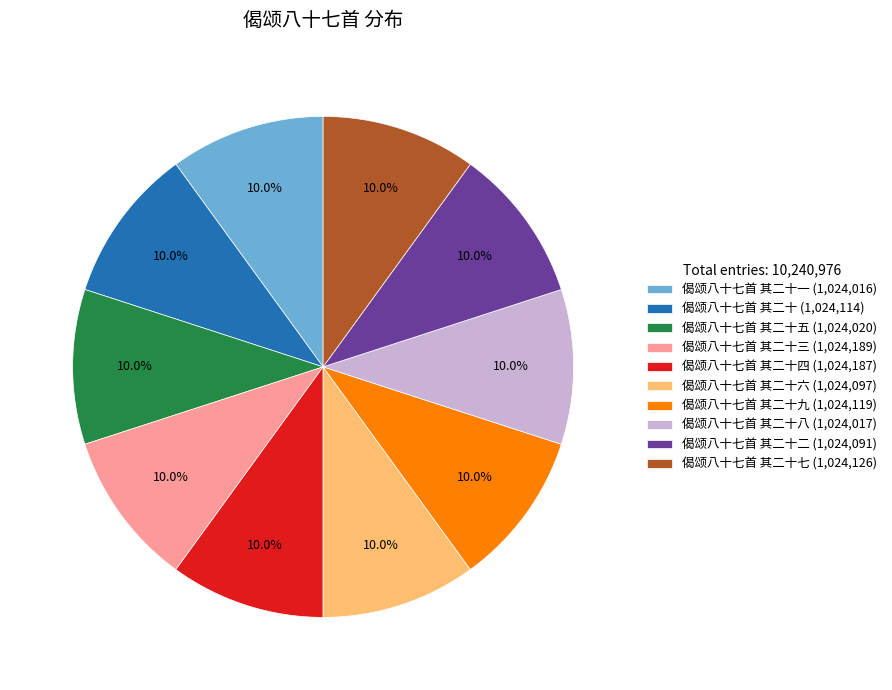

What is the ratio of the value at 偈颂八十七首 其二十 (1,024,114) to the value at 偈颂八十七首 其二十三 (1,024,189)?

1.0